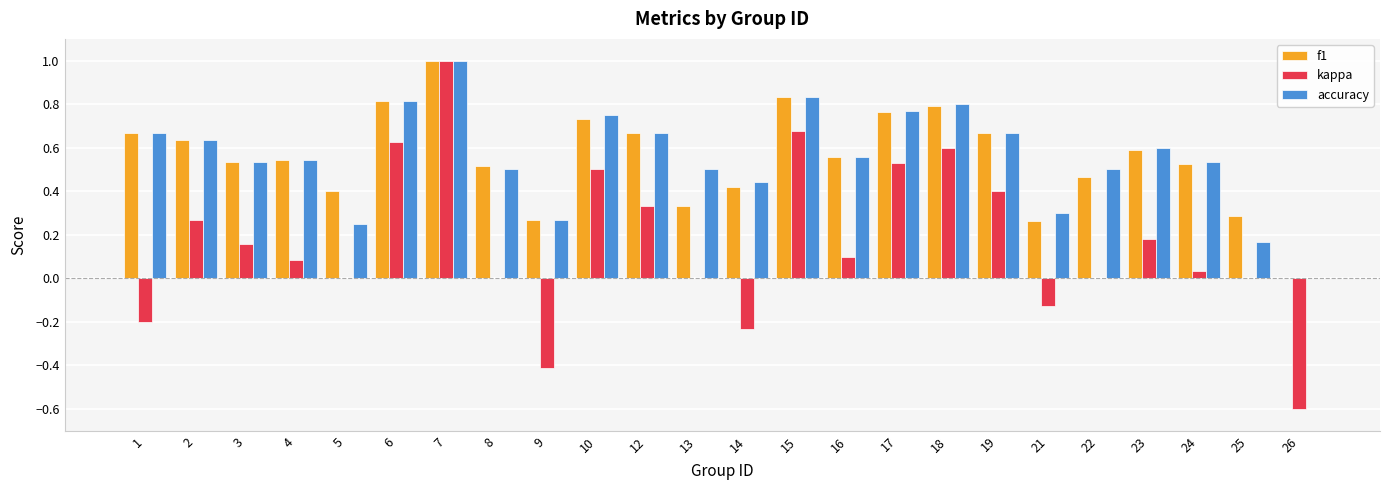

What is the sum of all f1 values?

13.3